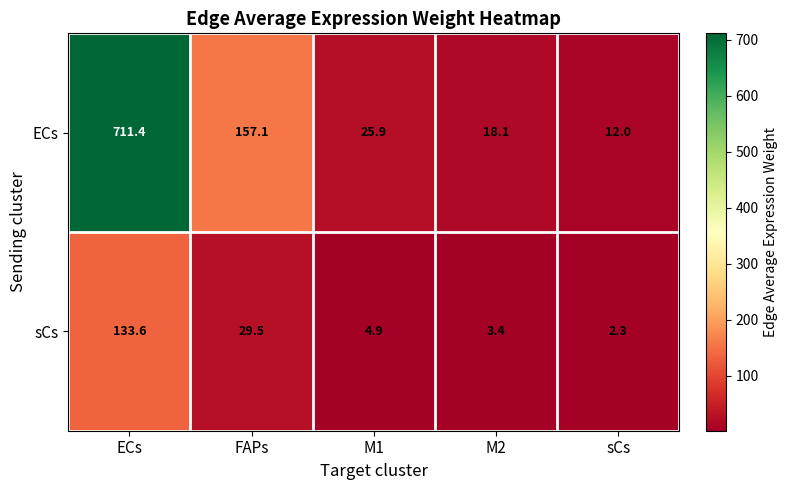

Which series has the largest range (max minus min)?

ECs